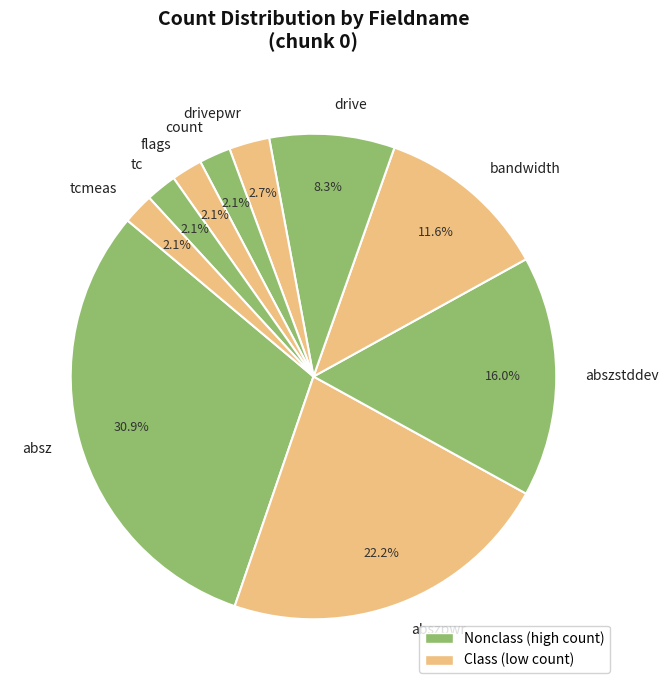

Is there any slice that represents more than half of the pie?

No